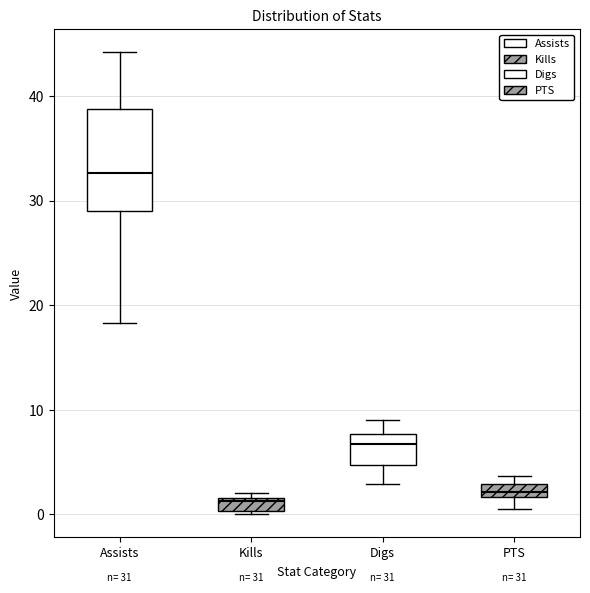

Which box is the tallest, from its lower edge to its upper edge?

Assists